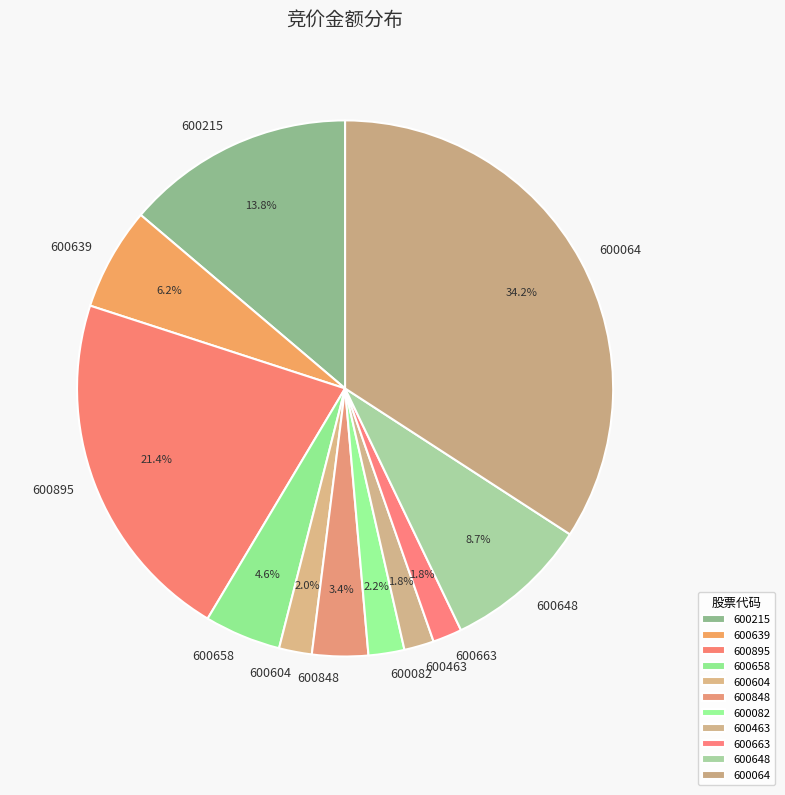

How many segments does this pie chart have?

11